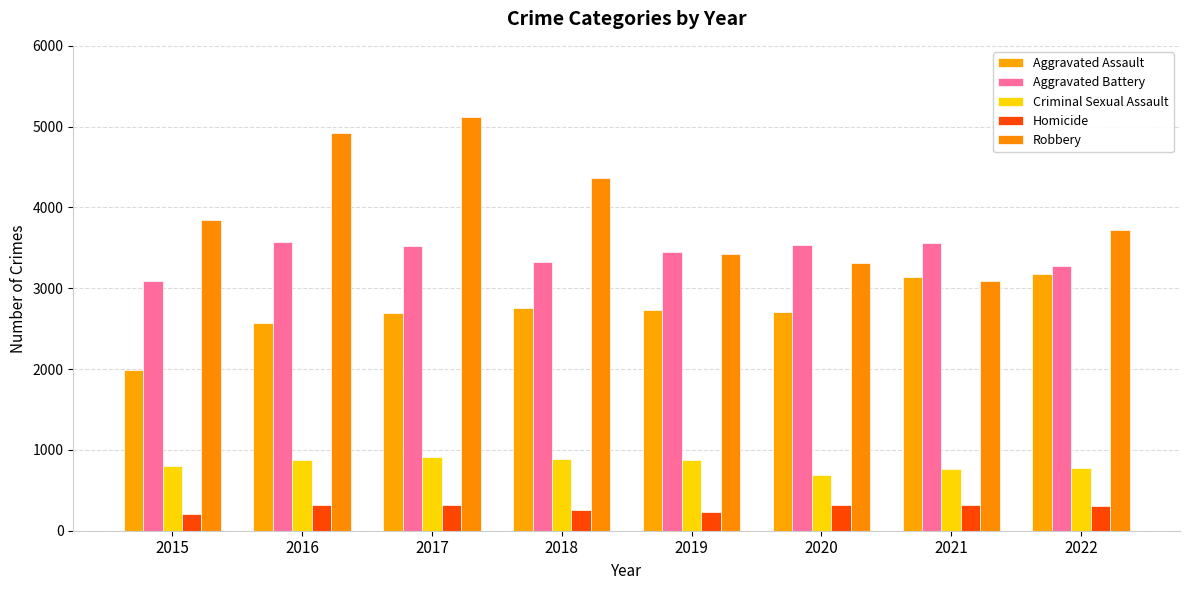

What is the sum of all Robbery values?

31780